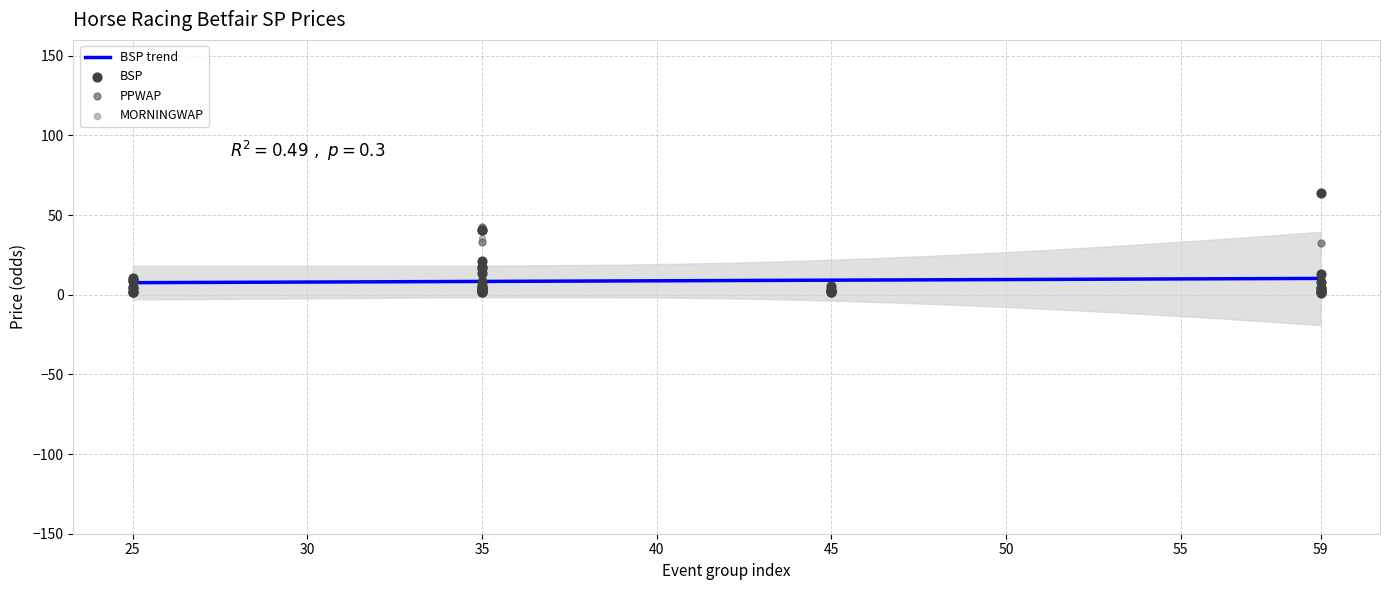

Which series has the largest total across all categories?

BSP